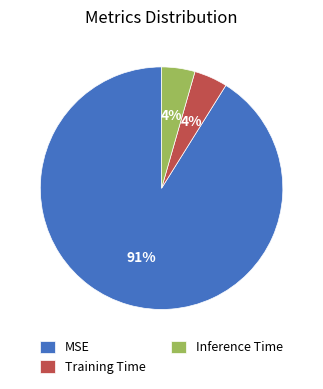

Do Inference Time and MSE together represent more than half of the pie?

Yes